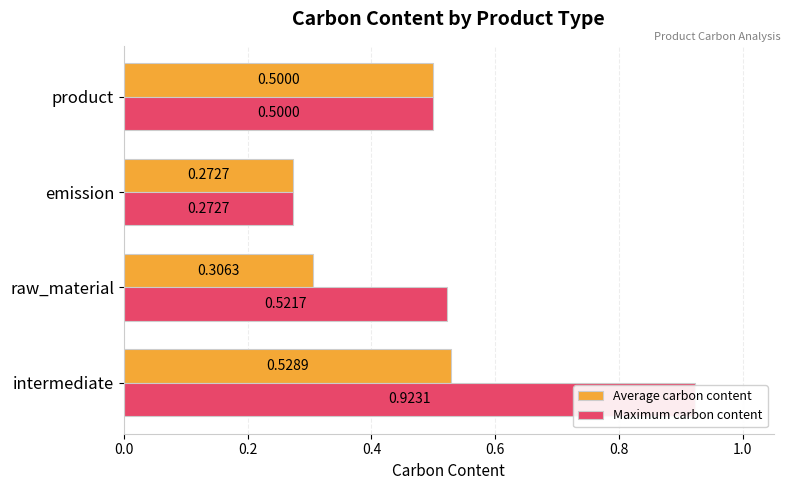

Reading right to left, extract all data points from this chart.

Average carbon content: 0.5	0.3	0.3	0.5
Maximum carbon content: 0.5	0.3	0.5	0.9